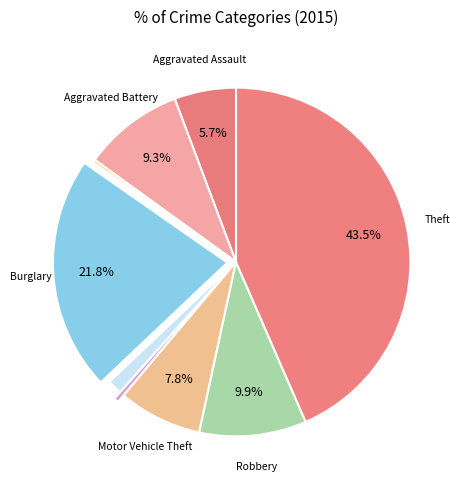

Which slice is the largest?

Theft